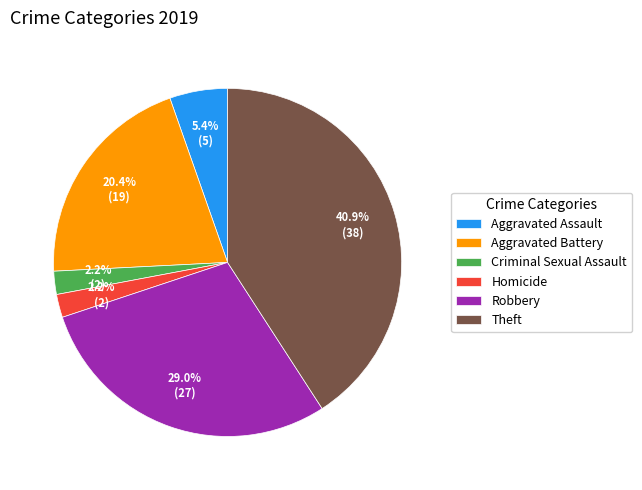

Is it true that Homicide is 13% of the pie?

False